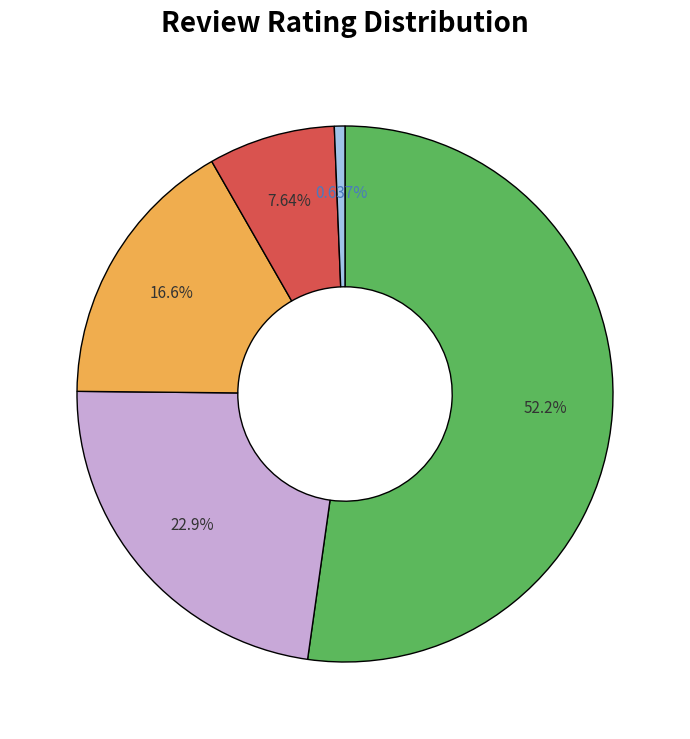

Does any single category account for the majority?

Yes